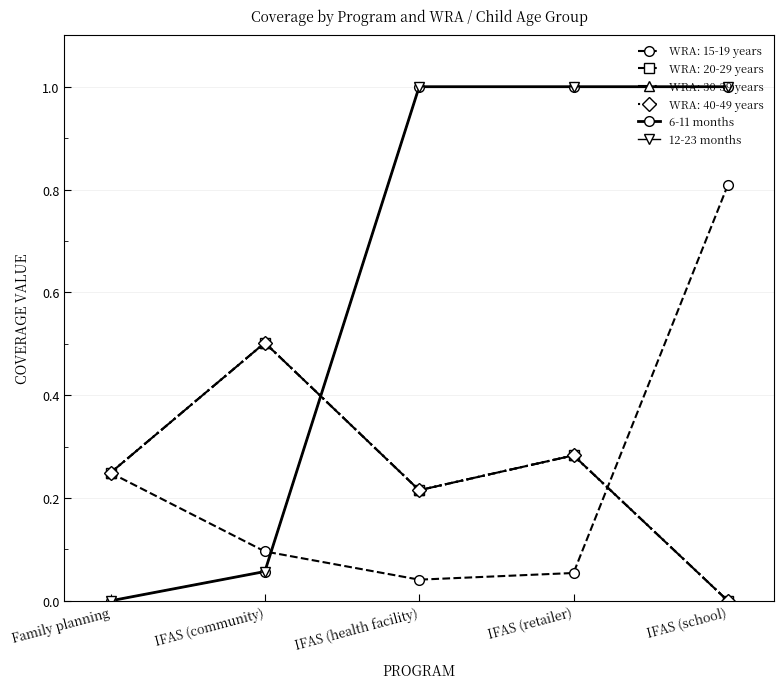

The value of 6-11 months at IFAS (community) is 0.1. True or false?

True